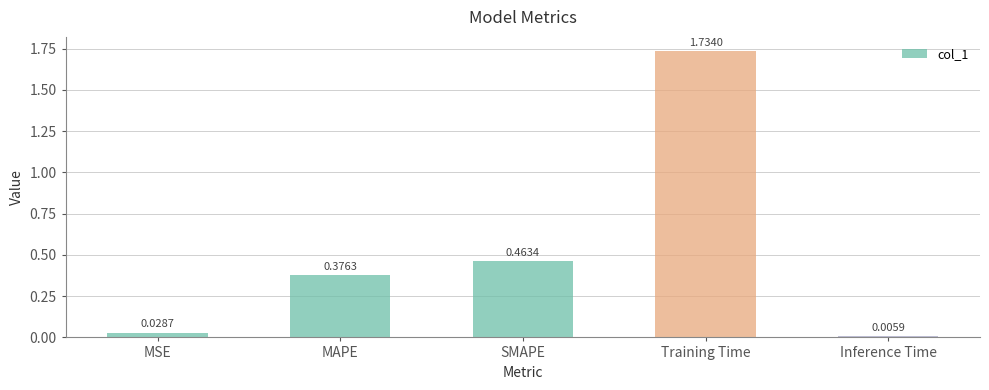

What is the sum of all values?

2.6